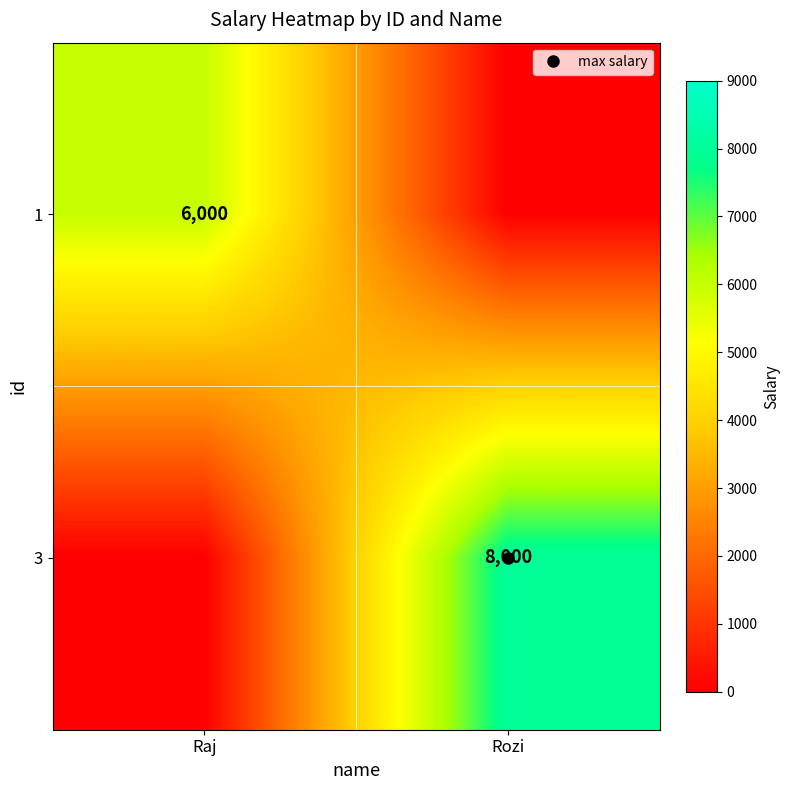

What is the difference between the highest and lowest values at Rozi?

8000